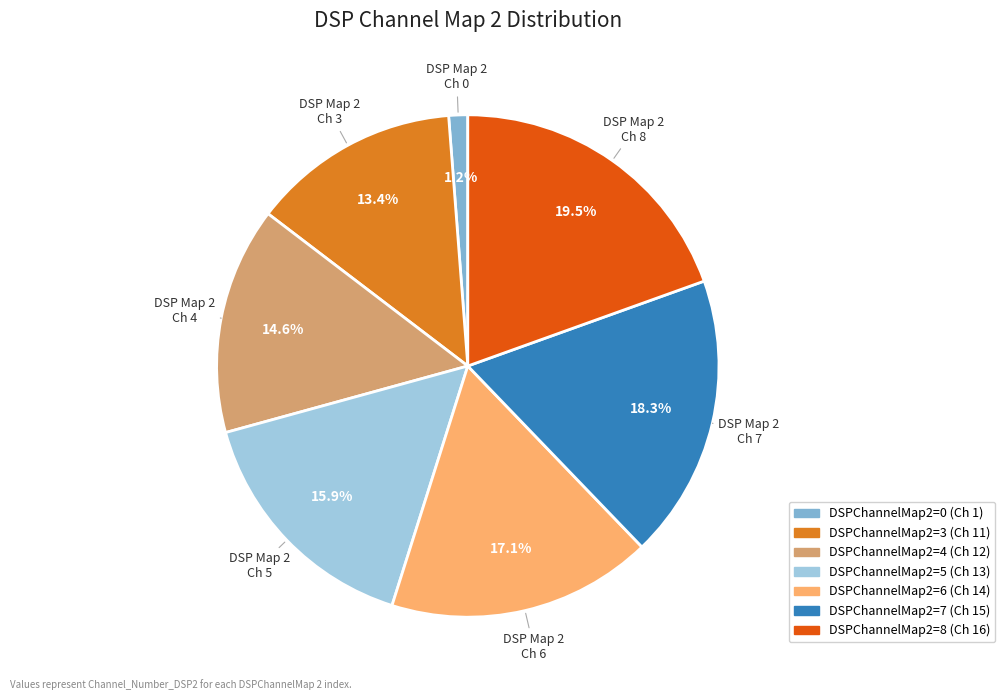

Is there a majority slice in this chart?

No